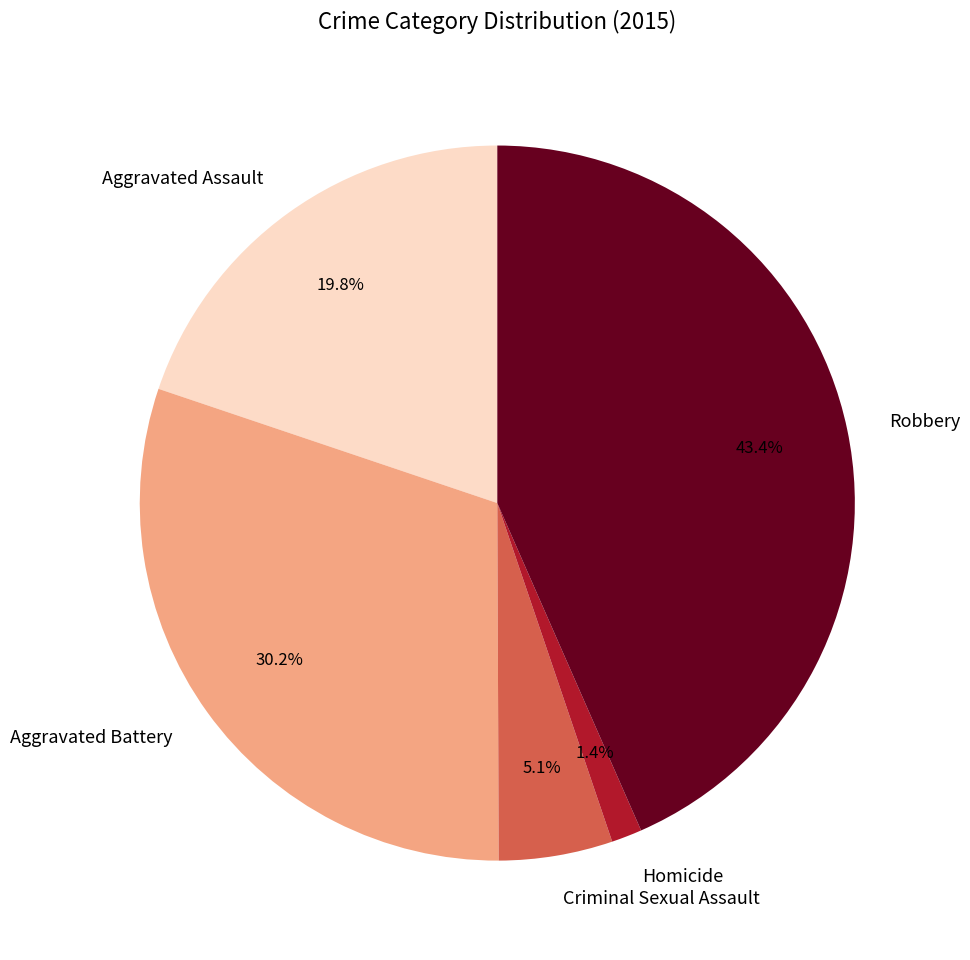

Does Aggravated Assault account for over 50% of the chart?

No